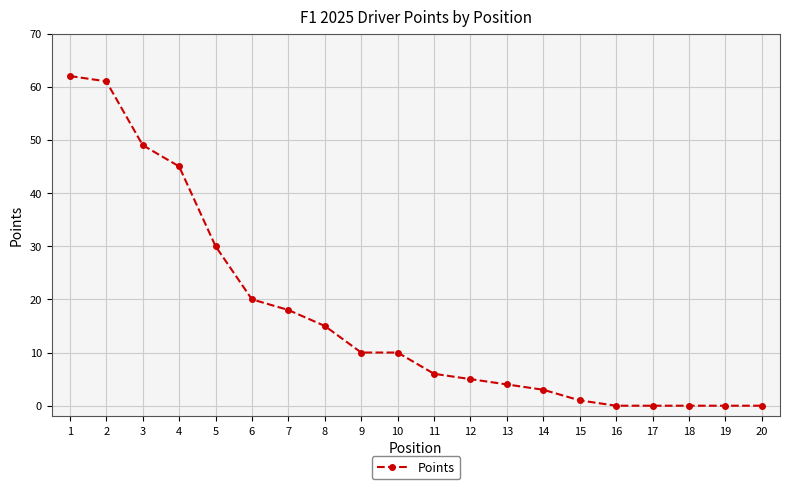

What is the greatest value displayed?

62